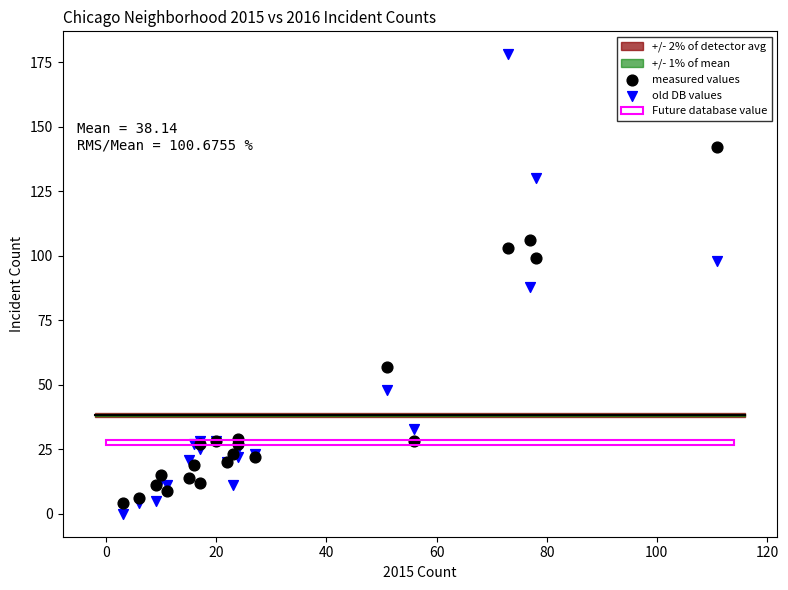

Which series contains the highest Y value?

old DB values